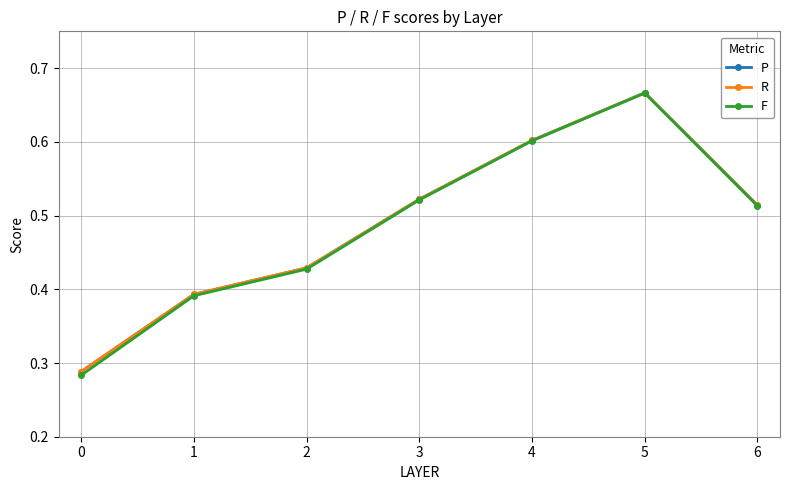

What is the value of the R point at the 5th from the left?

0.6